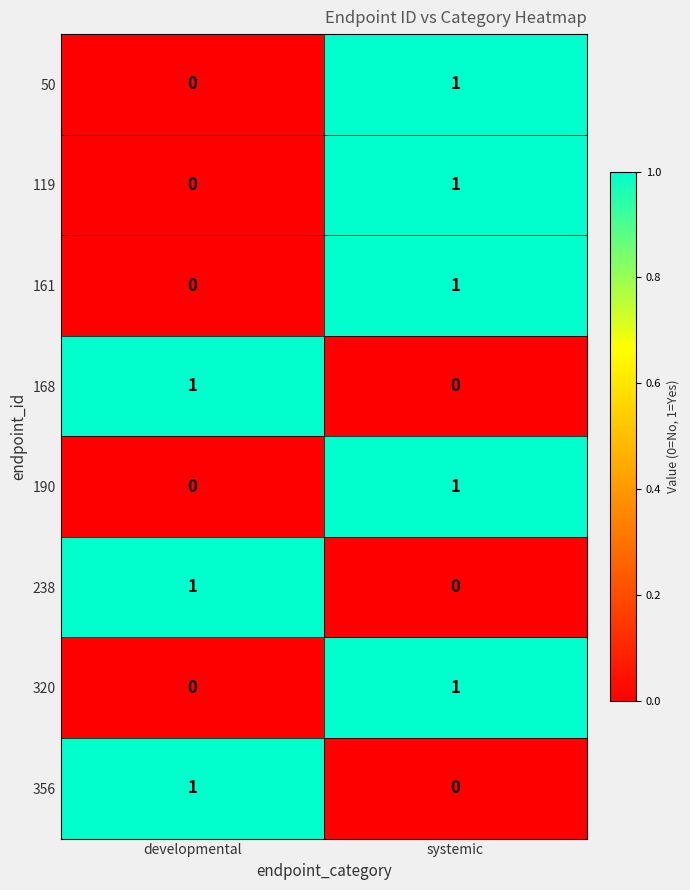

List the labels in order of 161 value, smallest first.

developmental, systemic